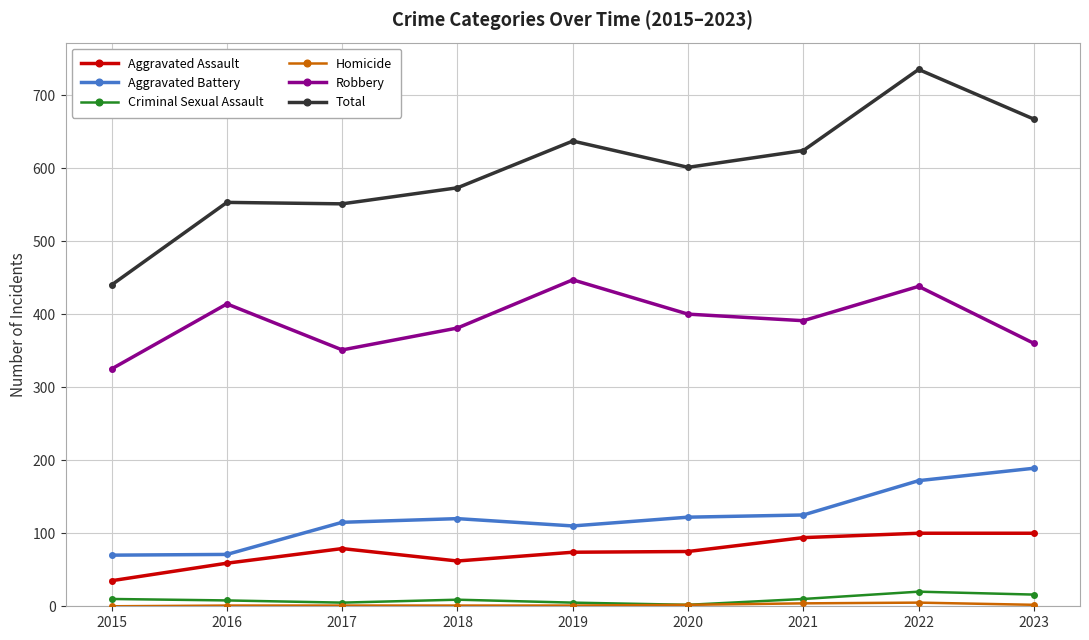

What is the sum of all Robbery values?

3507